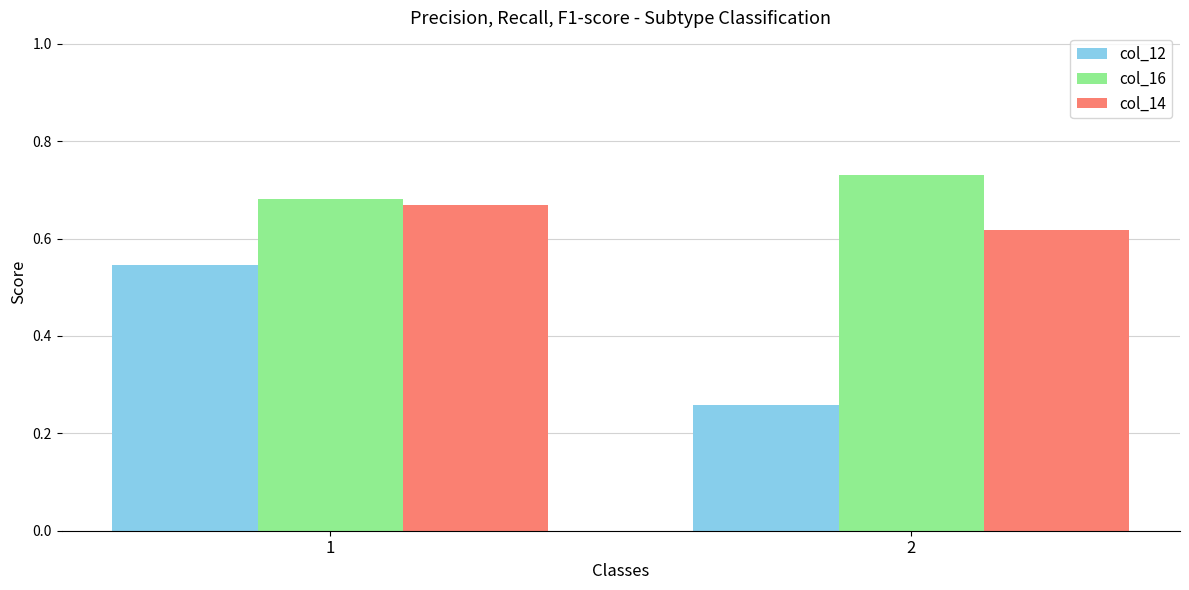

Where is col_14 nearest to the value 0?

2